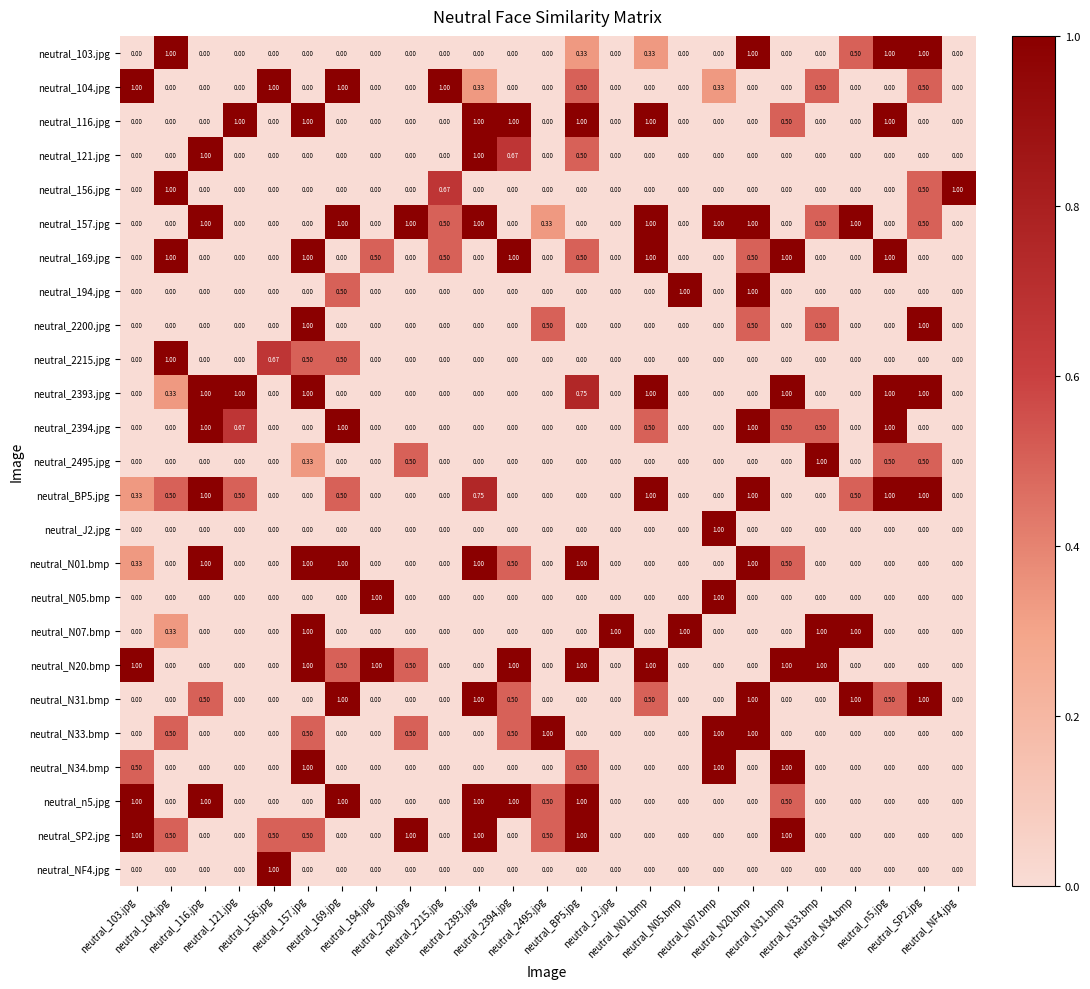

Which series has the largest total across all categories?

neutral_157.jpg